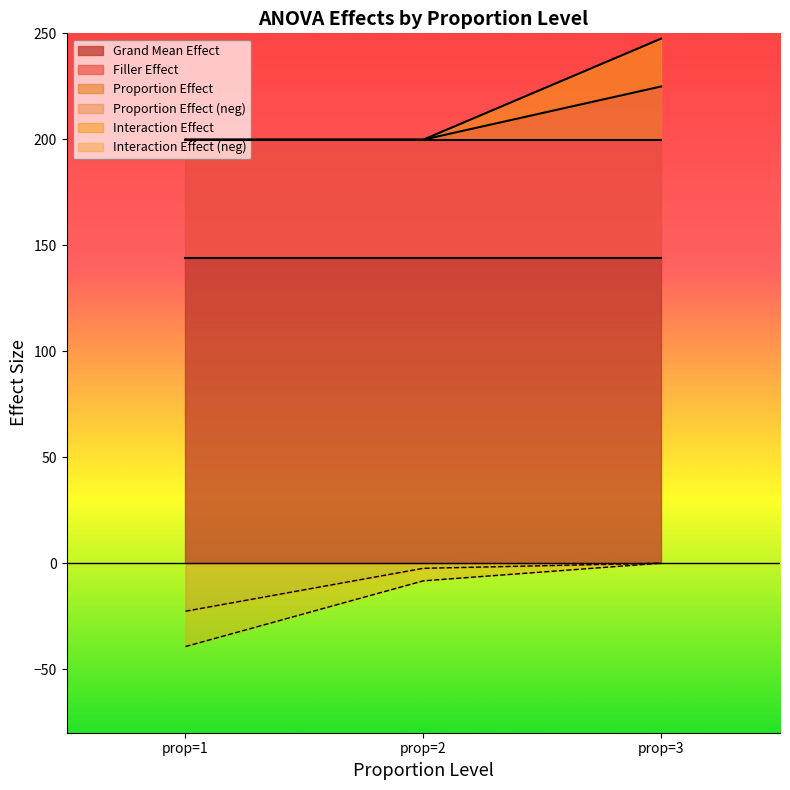

Which category has the highest value in the Filler Effect series?

prop=1